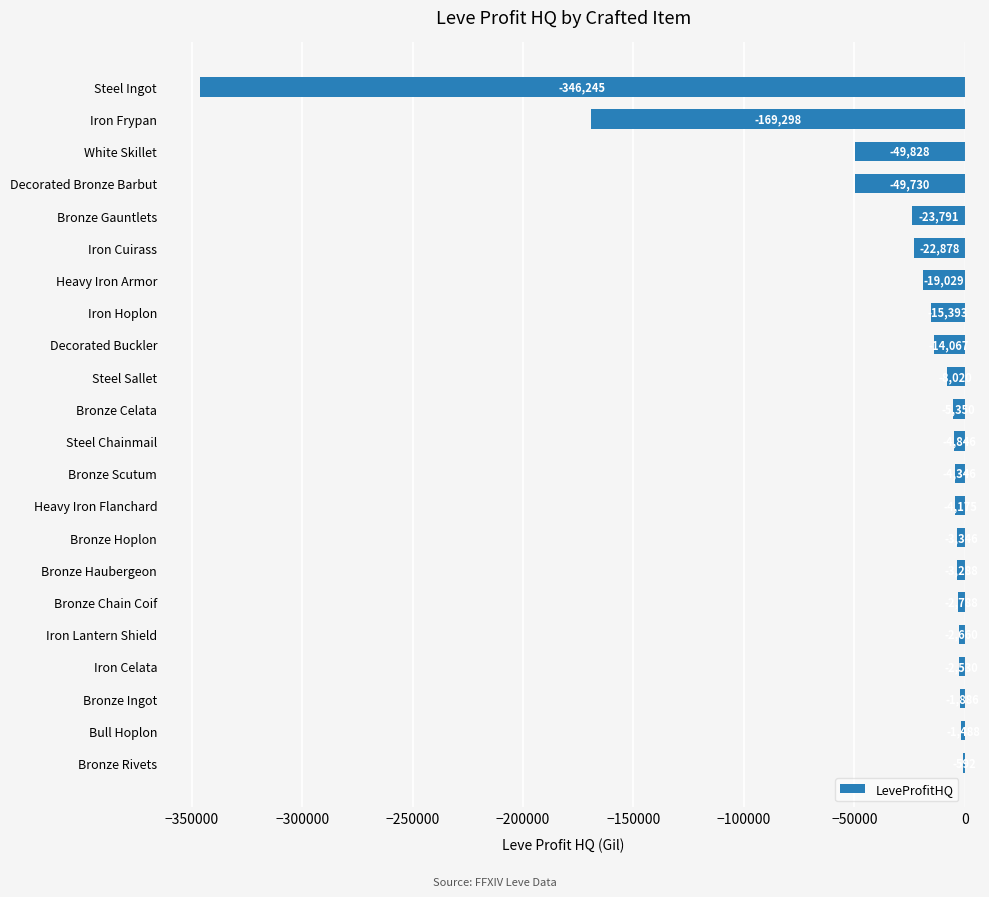

Which label corresponds to the largest value in the chart?

Bronze Rivets